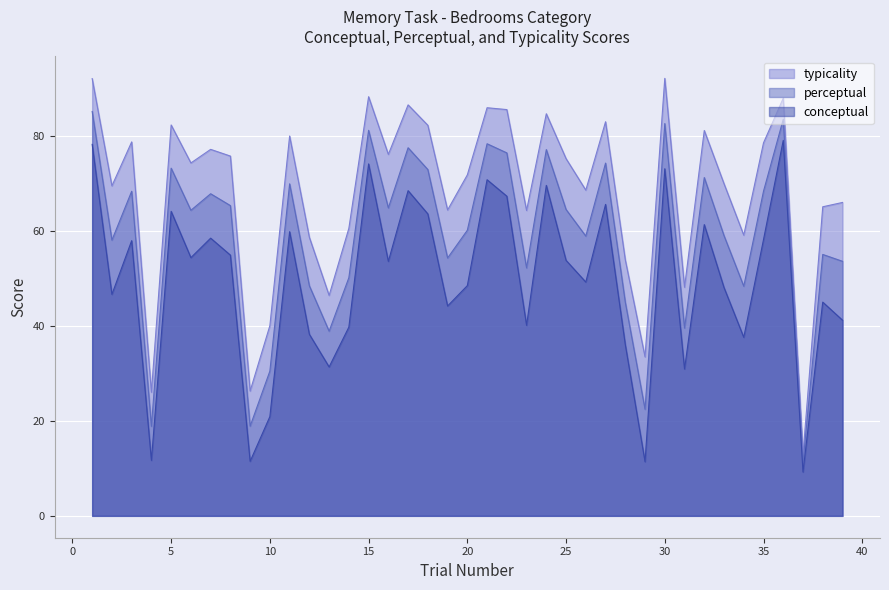

In conceptual, how many points are lower than both neighbors (excluding endpoints)?

13